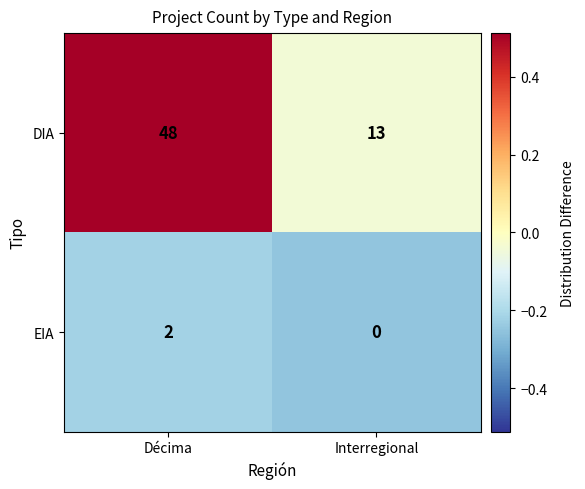

The EIA series shows -1 at Interregional. True or false?

False